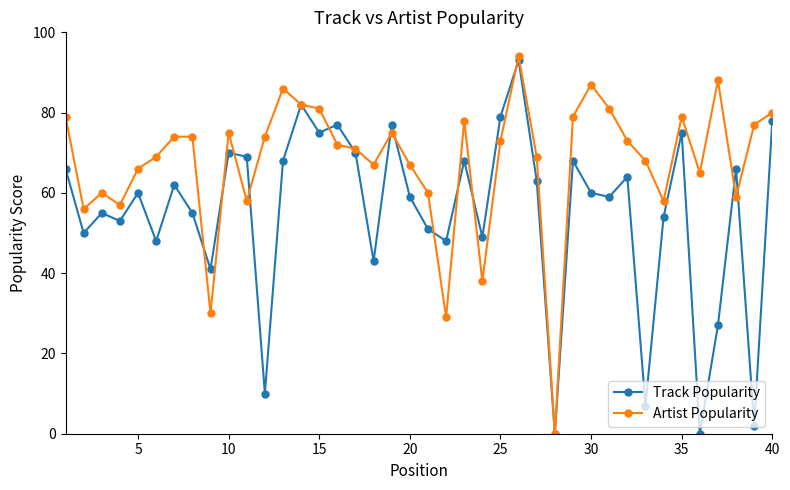

In Artist Popularity, how many points are lower than both neighbors (excluding endpoints)?

11